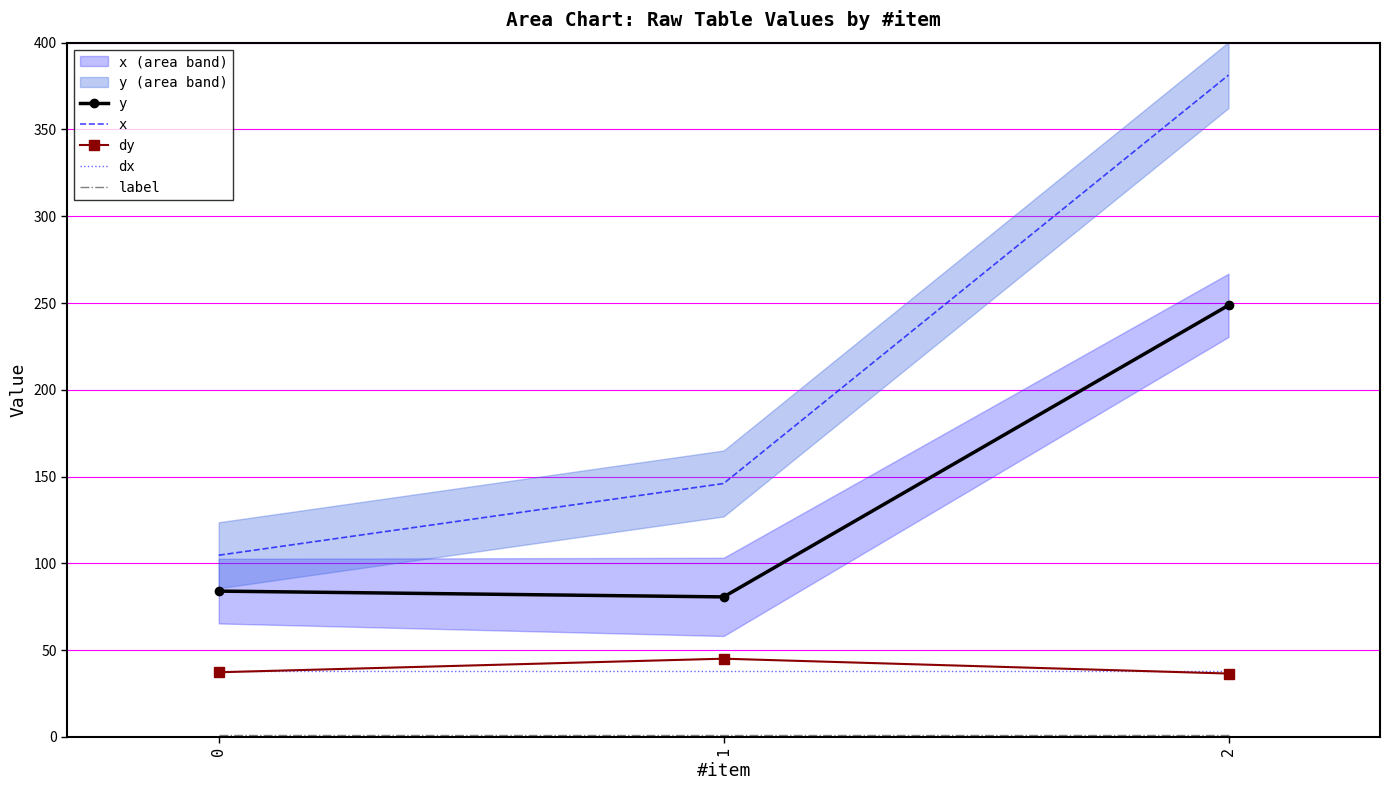

Reading left to right, extract all data points from this chart.

y: 84.0	80.7	248.7
x: 104.7	146.0	381.3
dy: 37.2	45.1	36.5
dx: 38.0	38.0	38.0
label: 1.0	1.0	1.0